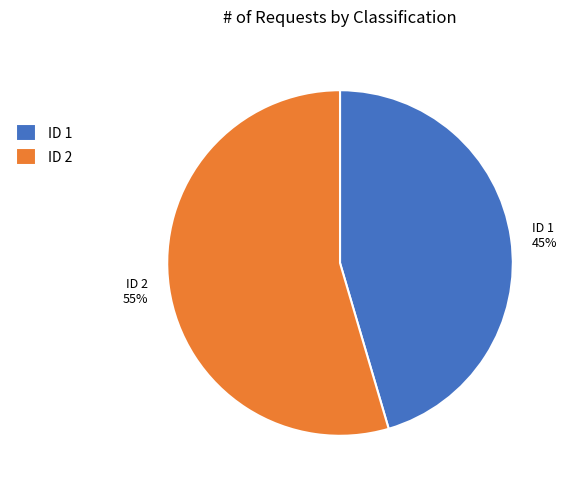

To the nearest percent, what percentage of the pie is ID 2 55%?

55%